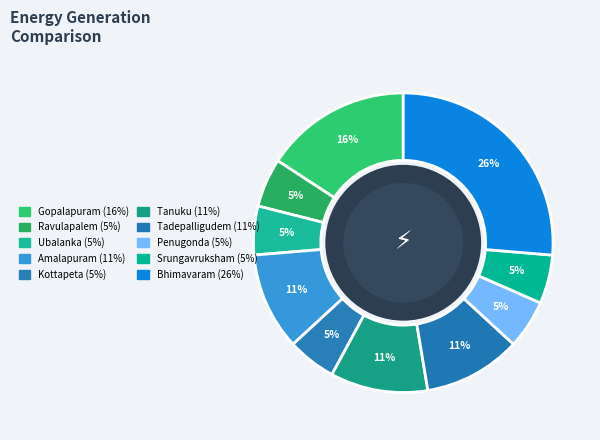

Does Ravulapalem represent more than half of the total?

No